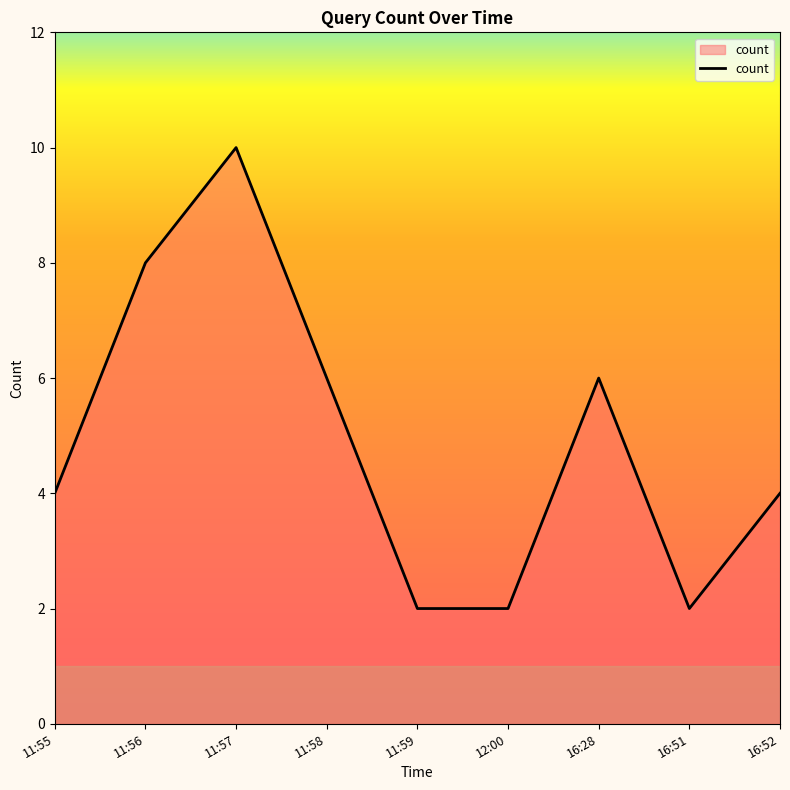

What position from the right is 16:28?

3